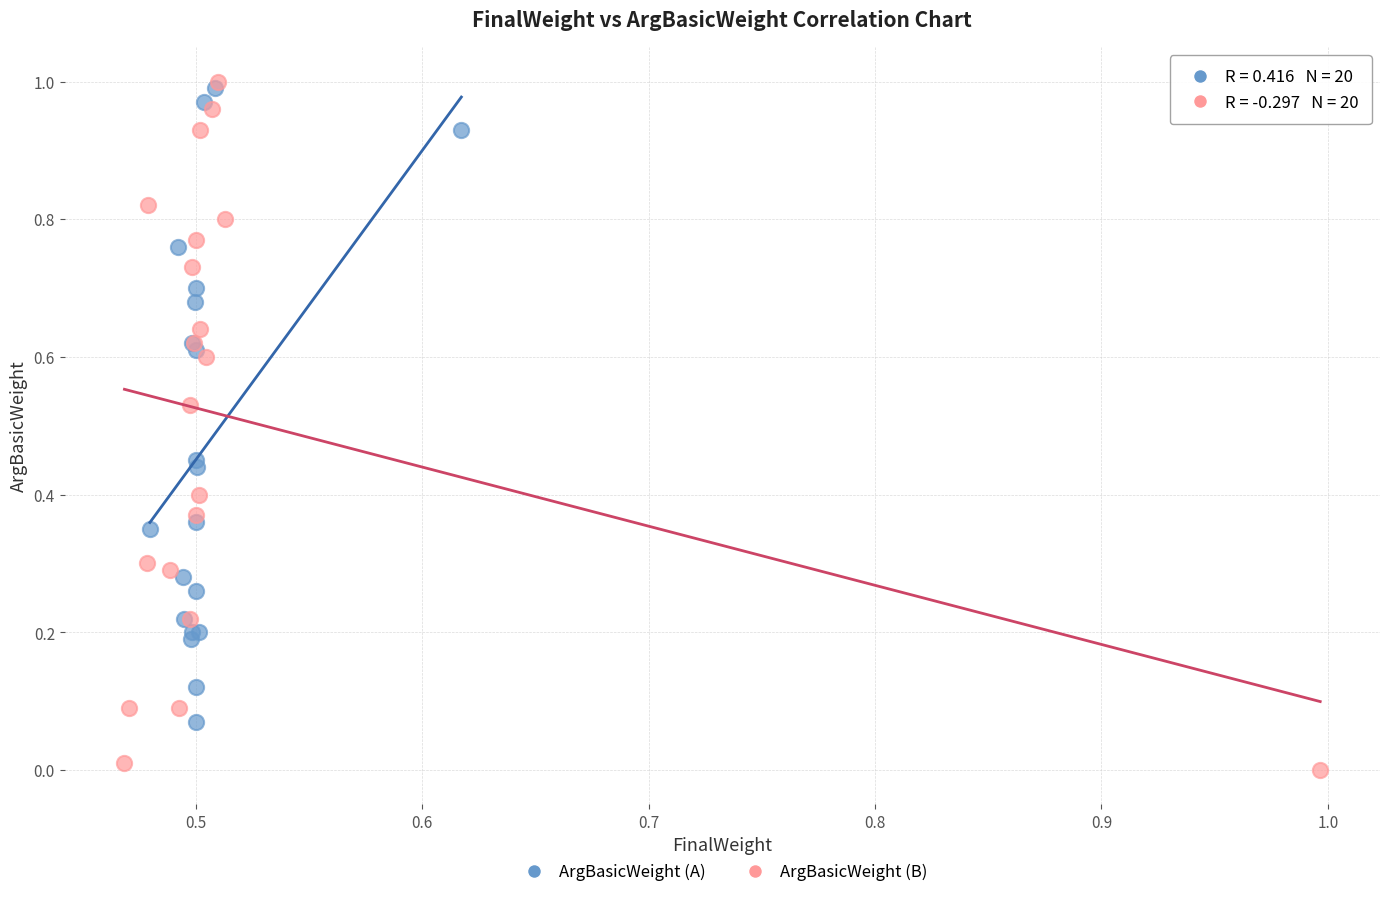

Which series contains the lowest Y value?

ArgBasicWeight (B)